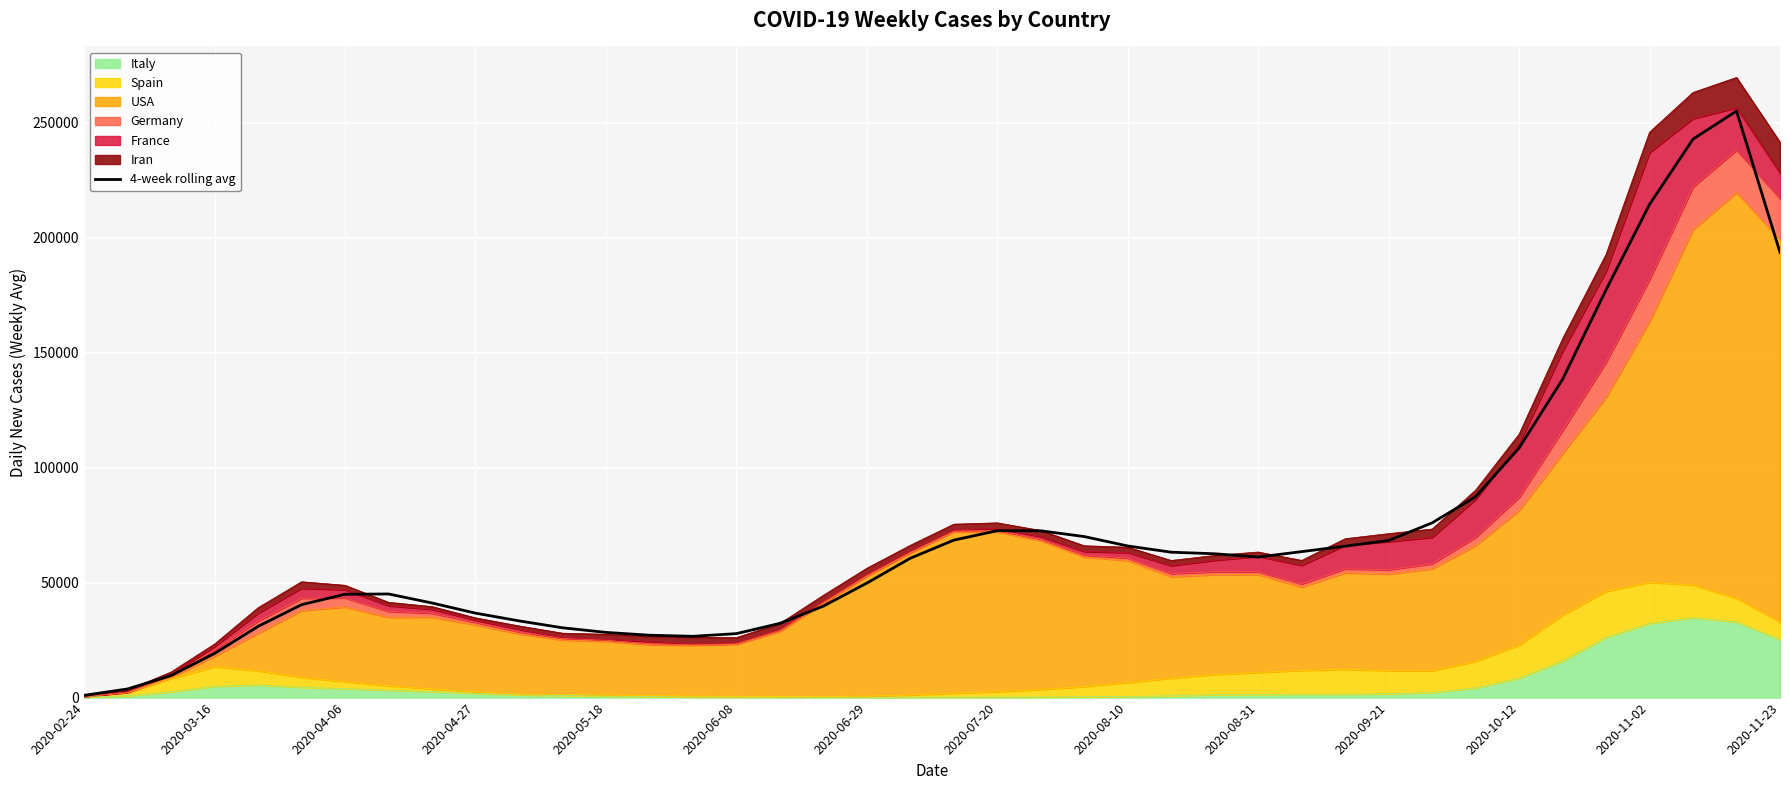

The value at 23 is 70057.7. True or false?

True